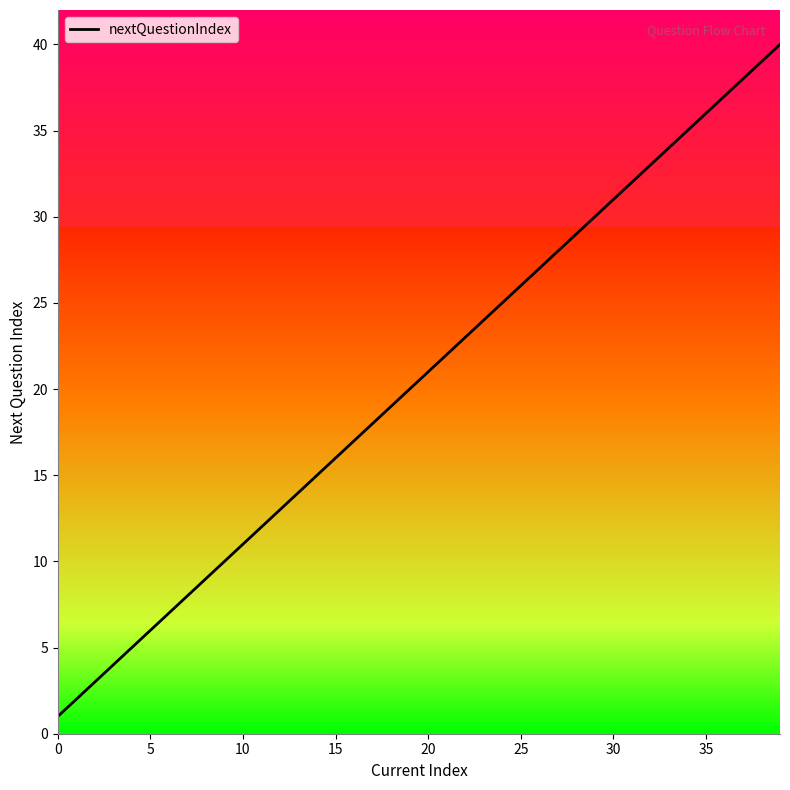

The nextQuestionIndex series shows 43 at 30. True or false?

False